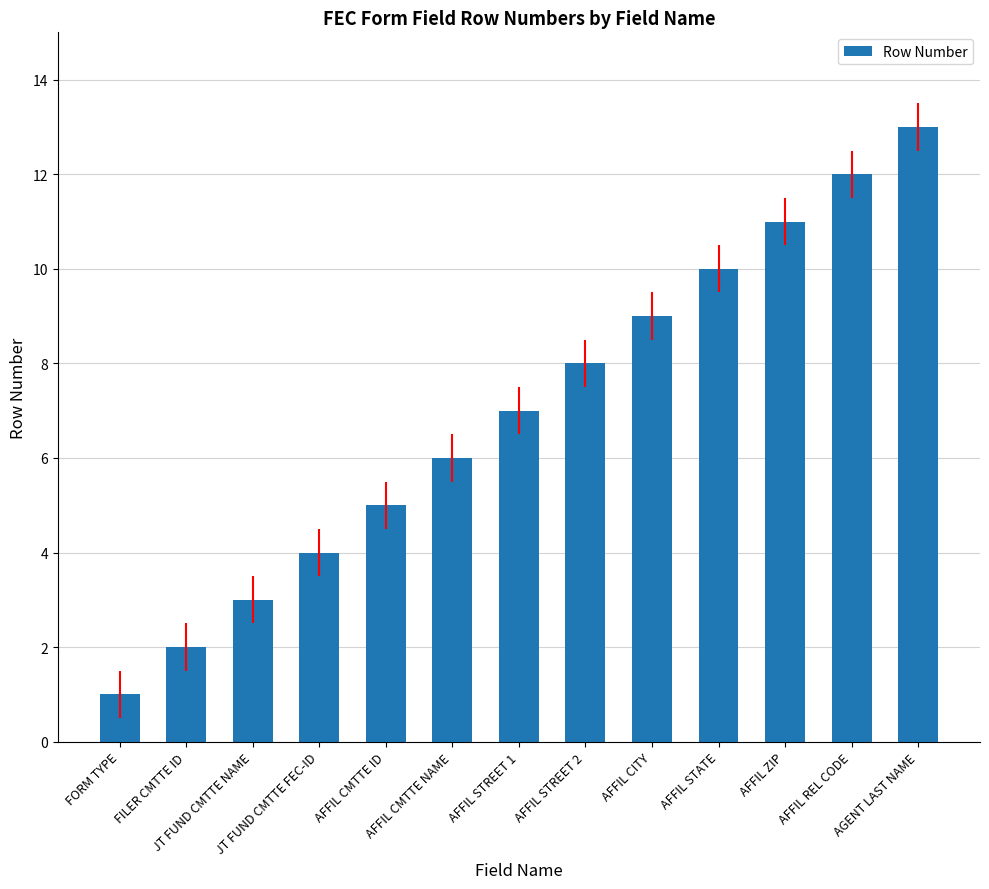

What is the difference between the maximum and minimum values?

12